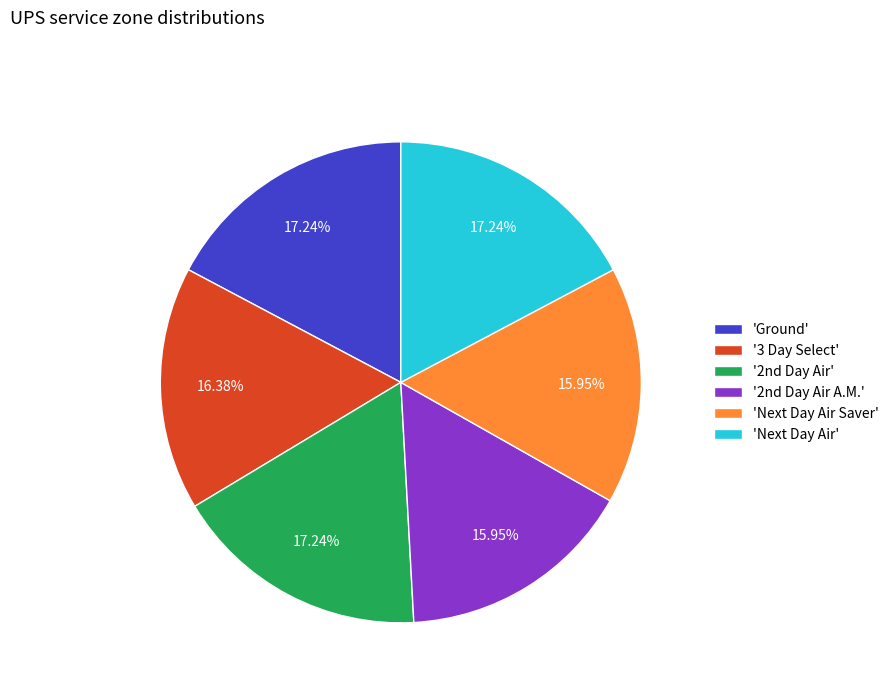

Is there a majority slice in this chart?

No